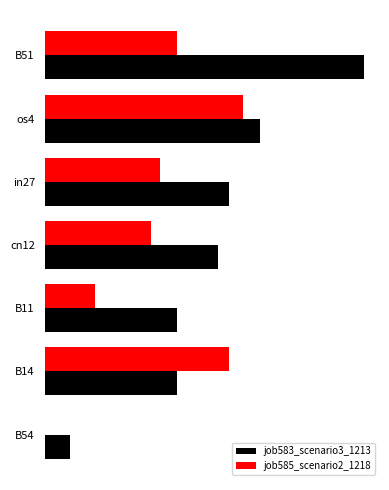

How many job585_scenario2_1218 values are between 0 and 1?

7